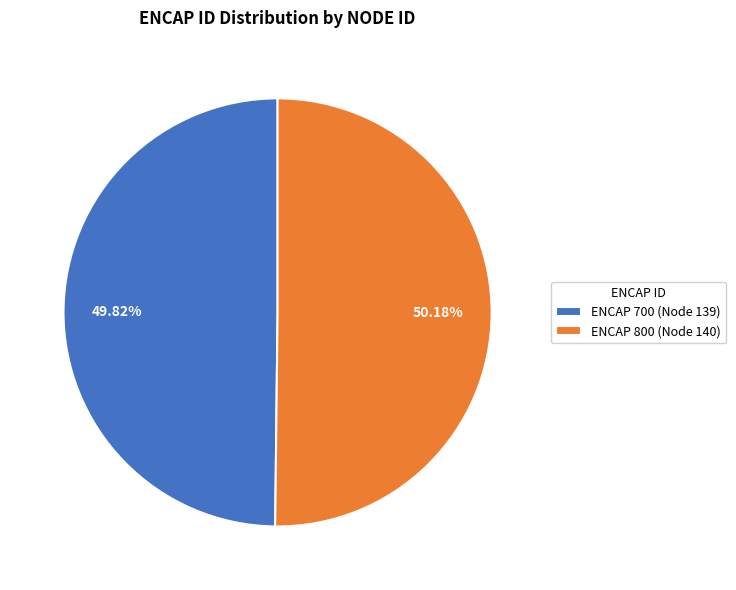

Approximately how many times larger is the value at ENCAP 800 (Node 140) compared to ENCAP 700 (Node 139)?

1.0